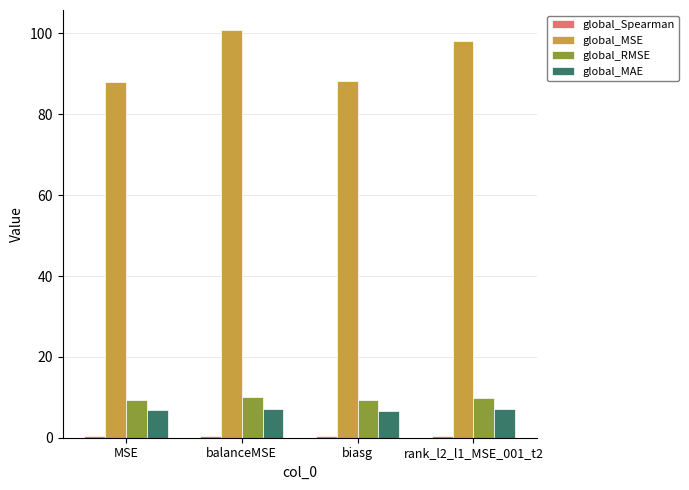

What is the greatest value displayed?

100.8